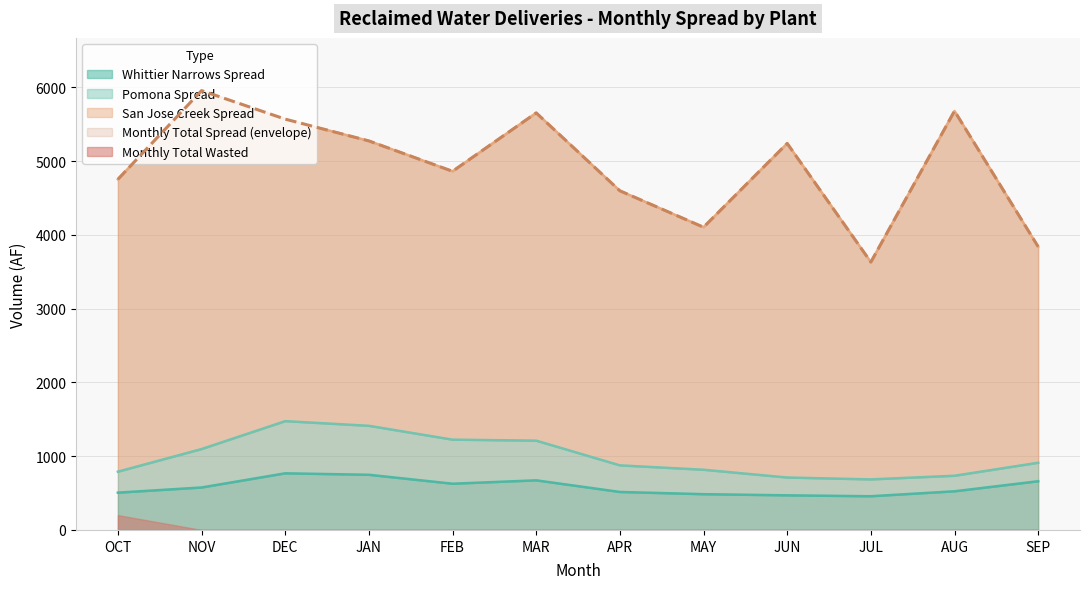

True or false: Monthly Total Wasted and Whittier Narrows Spread intersect in this chart.

False